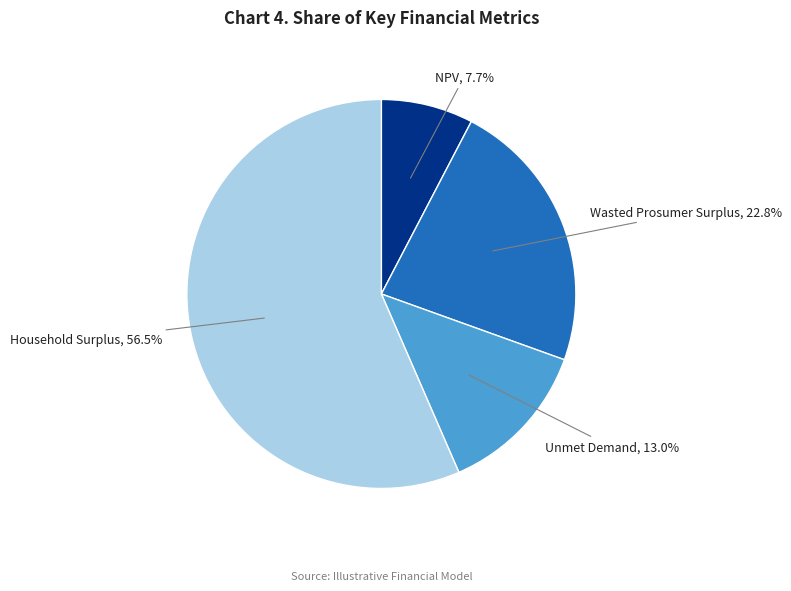

How many slices are in this pie chart?

4